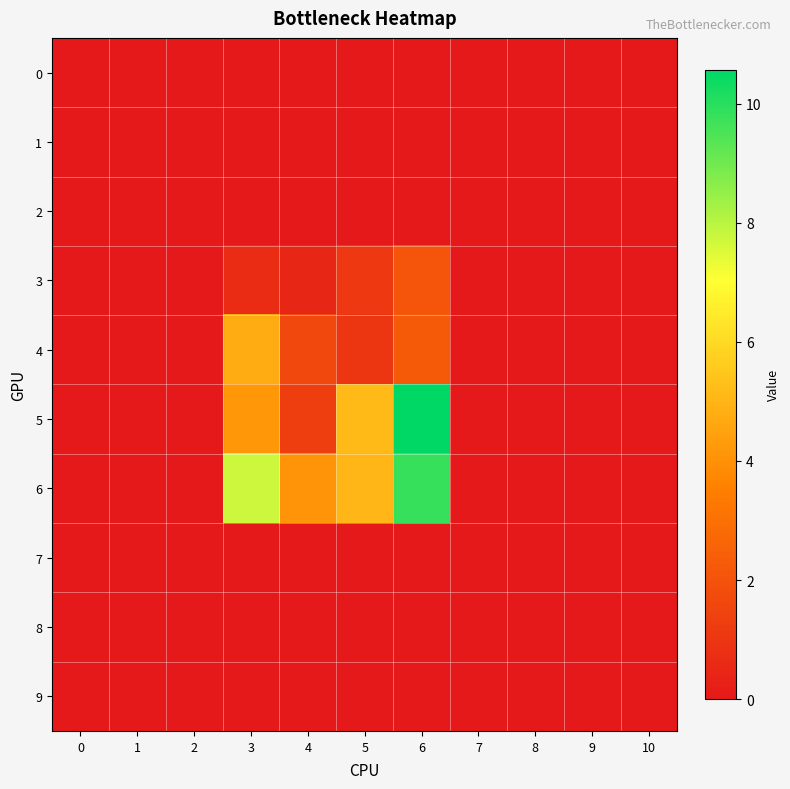

At which category is the sum across all series the highest?

6